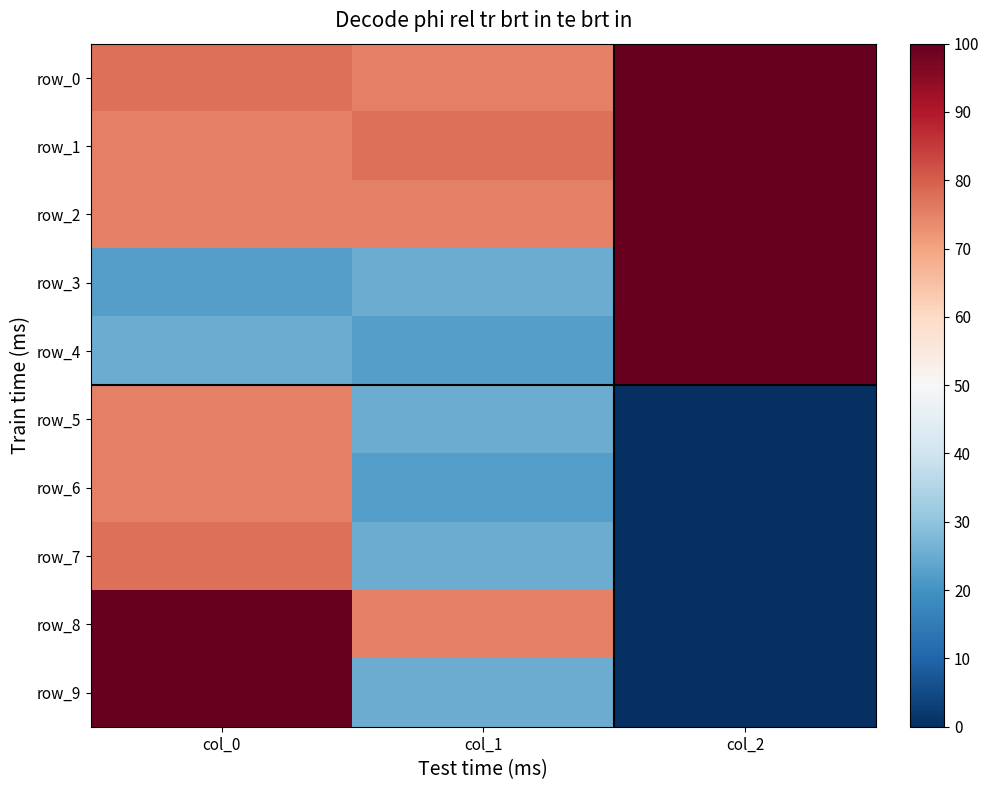

How many positive values does the row_3 series have?

1